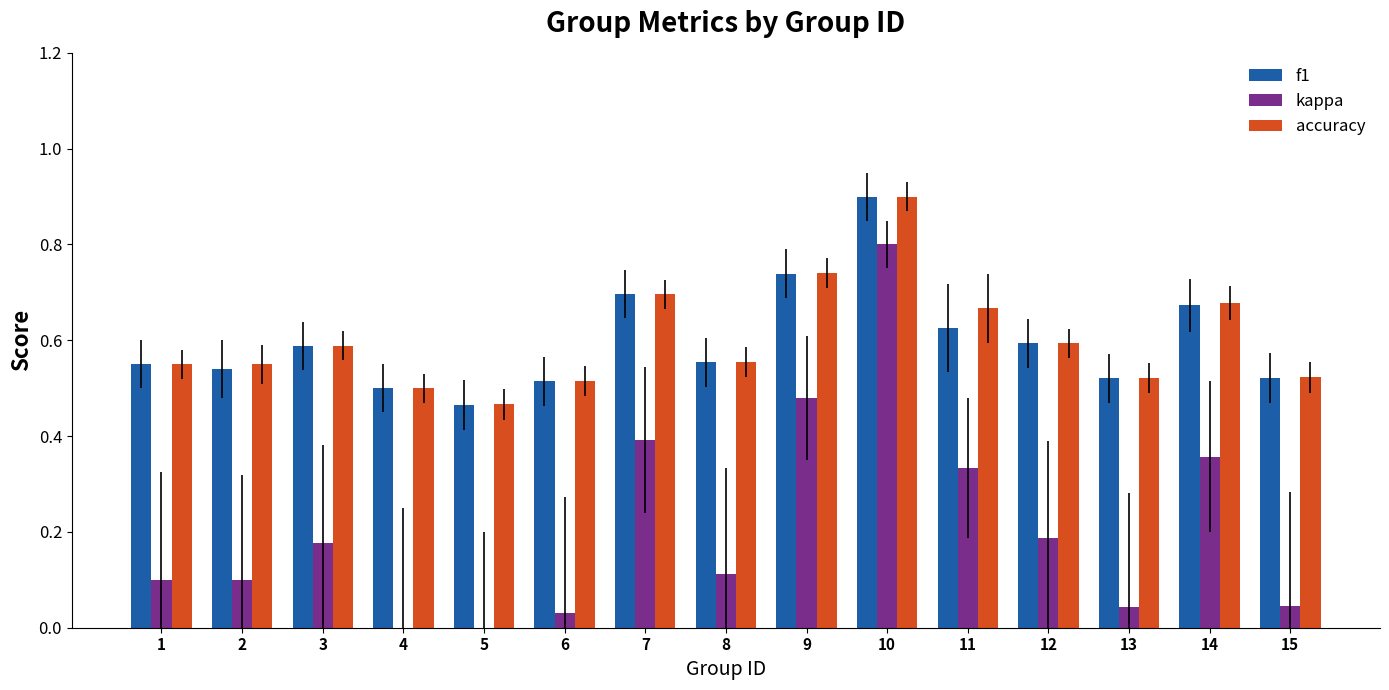

What are all the series names shown in the legend?

f1, kappa, accuracy